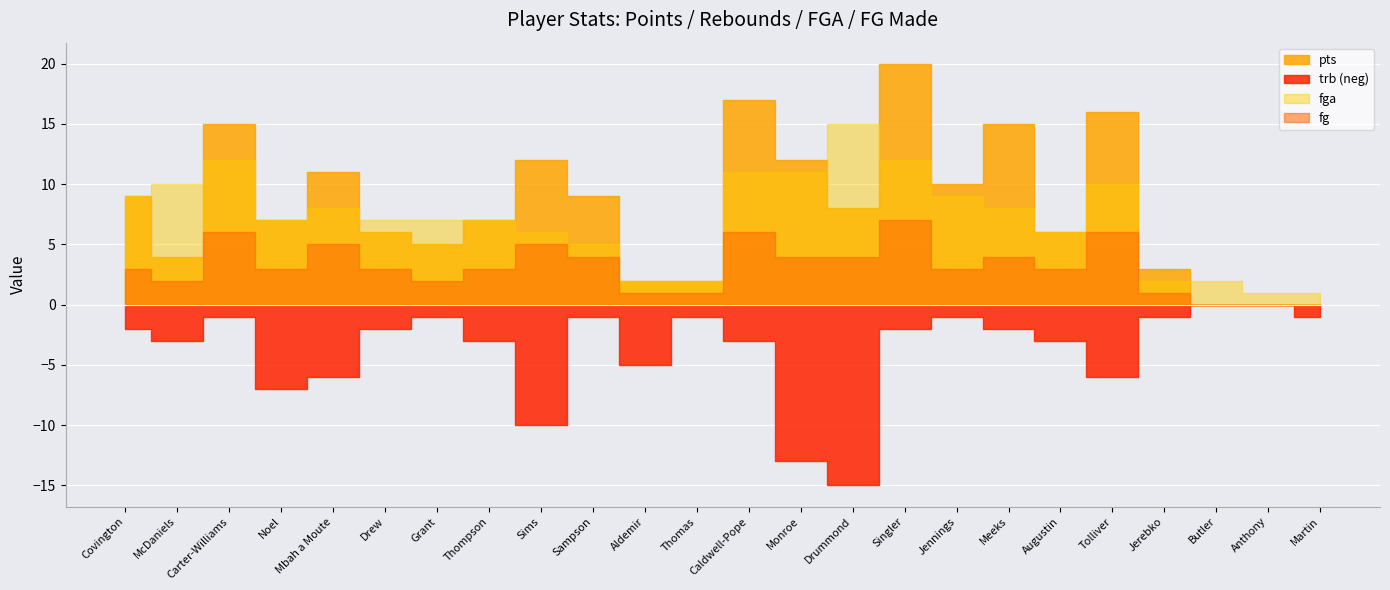

How many interior local peaks does the fga series have?

4